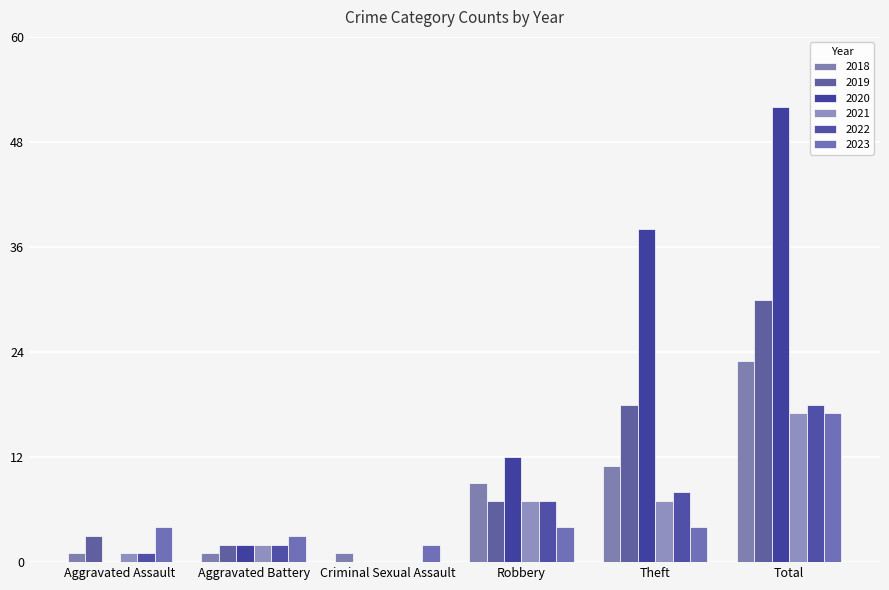

How many series are shown in this chart?

6